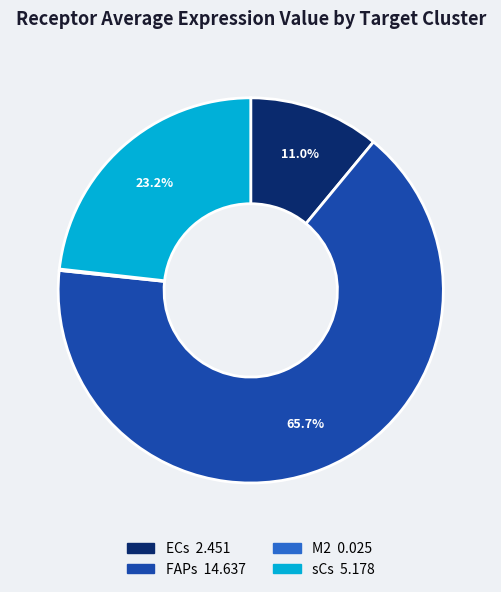

Approximately how many times larger is the value at sCs compared to FAPs?

0.4